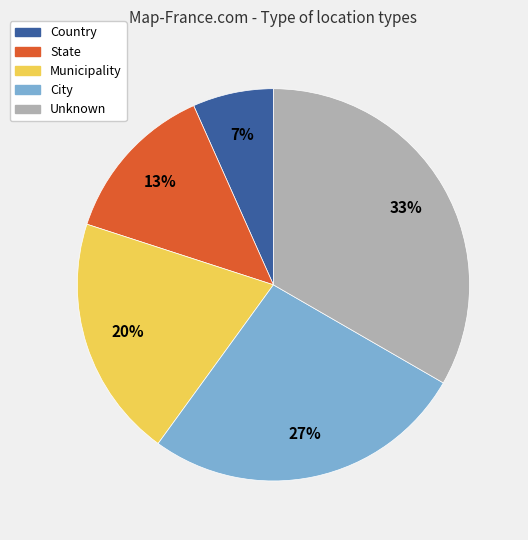

How many segments does this pie chart have?

5